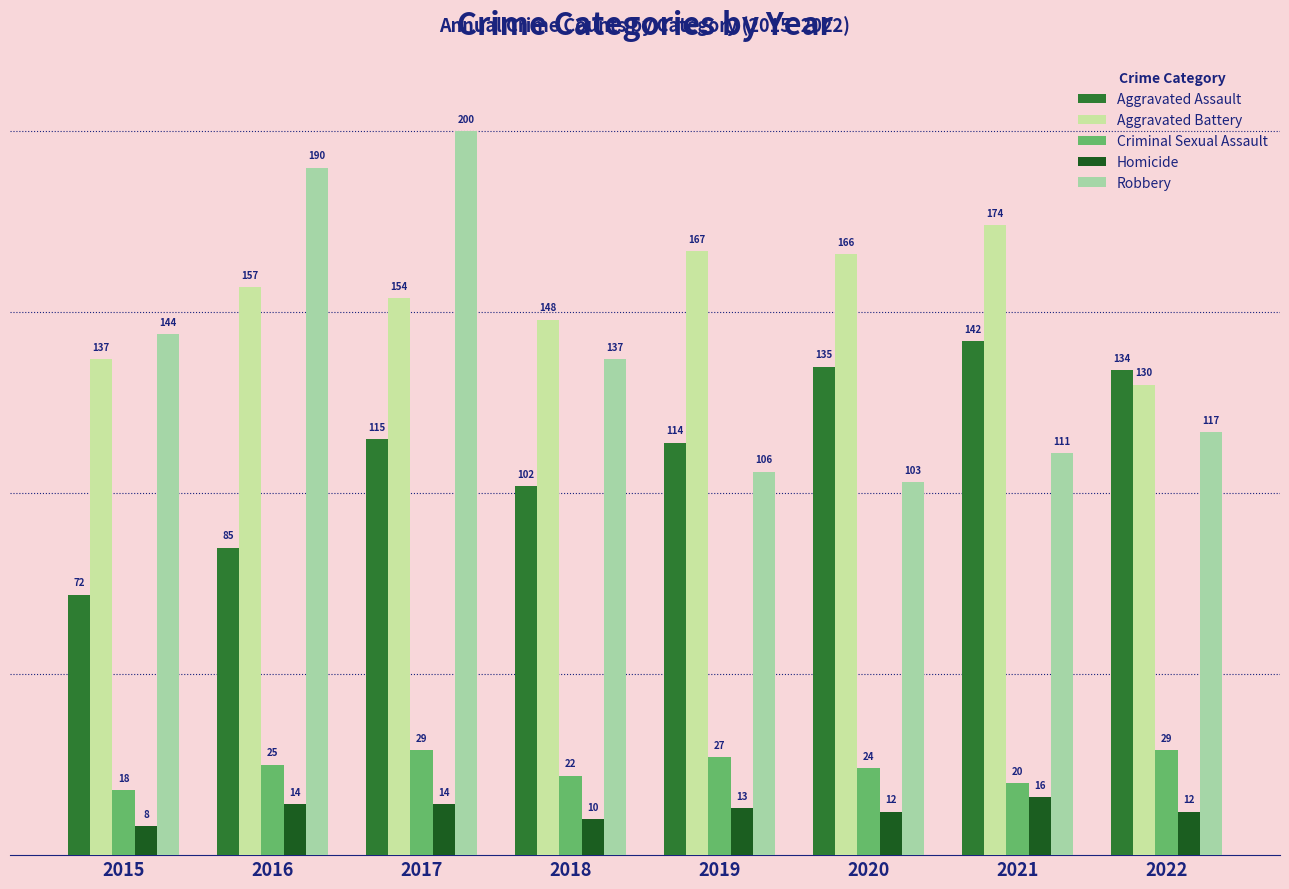

Between 2021 and 2022, which series saw the biggest shift?

Aggravated Battery